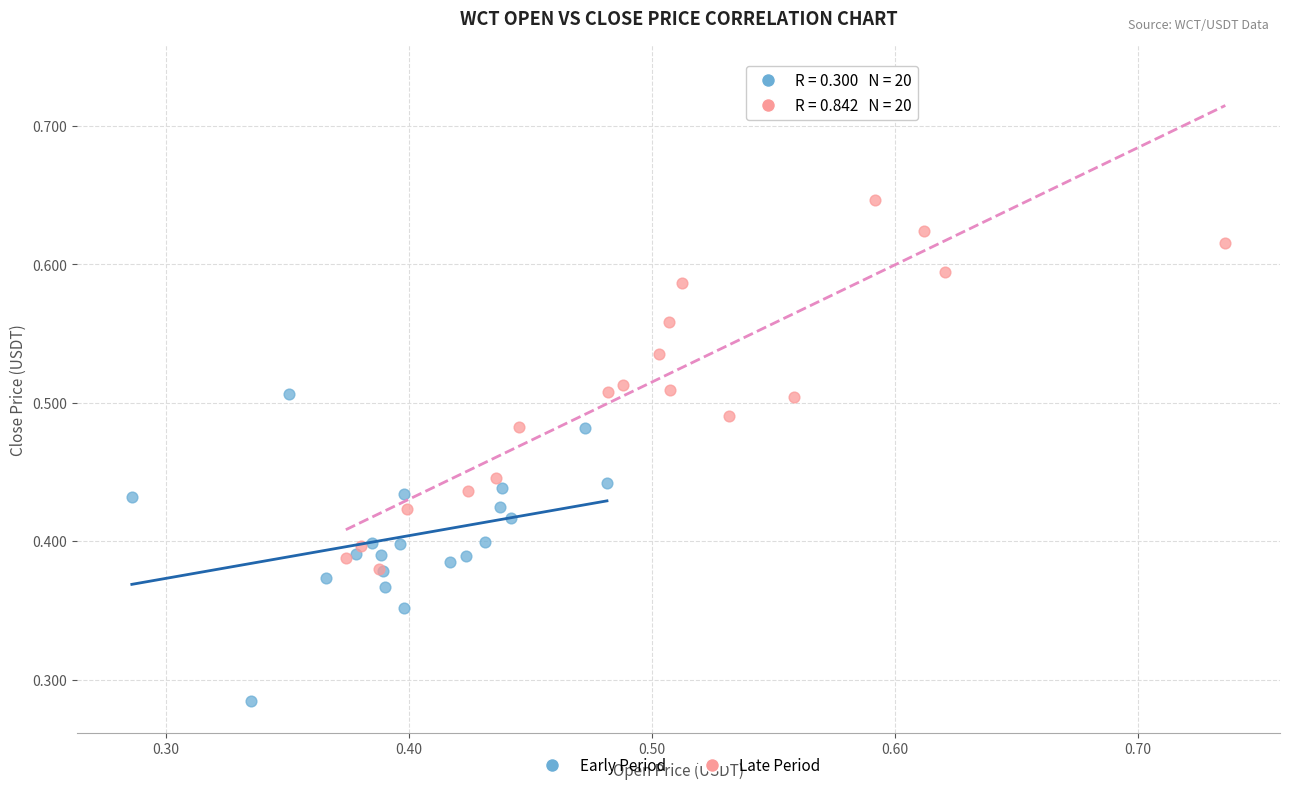

Which series reaches the minimum Y coordinate?

Early Period